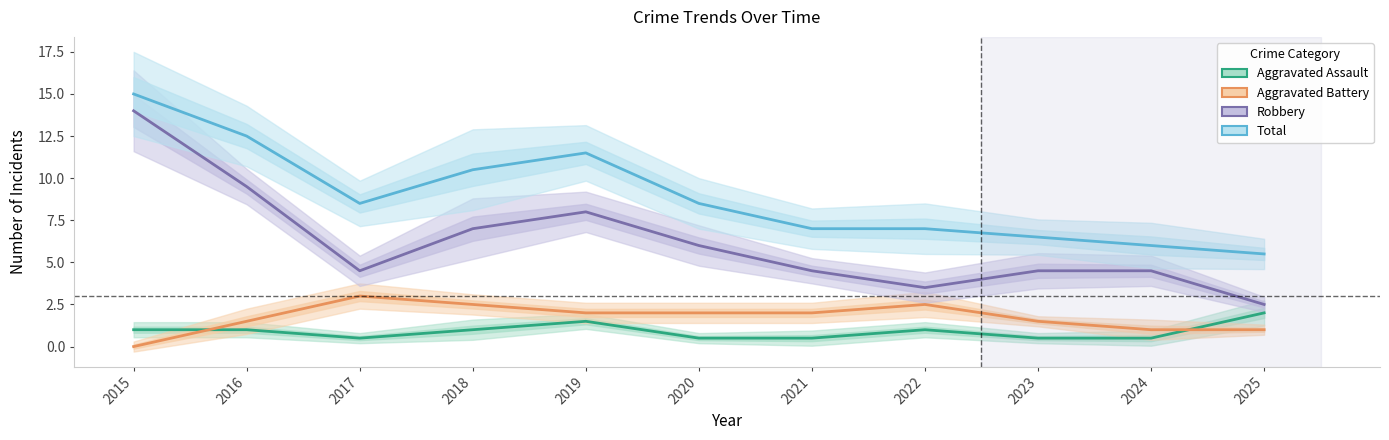

What is the value of the Aggravated Assault point at the 10th from the left?

0.5